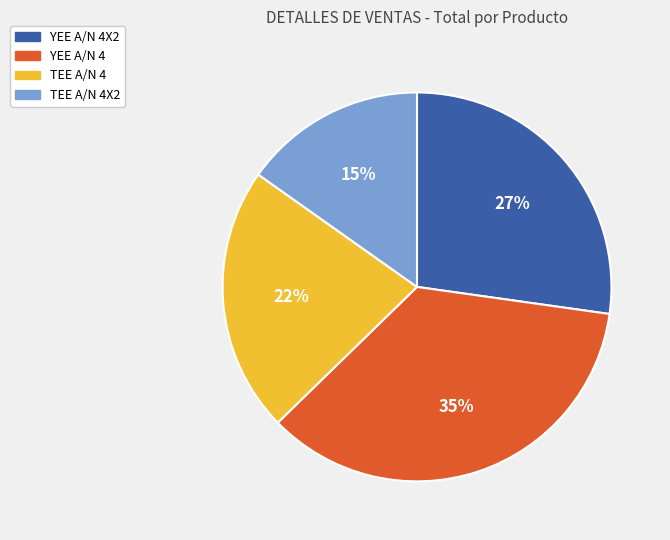

Is it true that TEE A/N 4X2 is 15% of the pie?

True